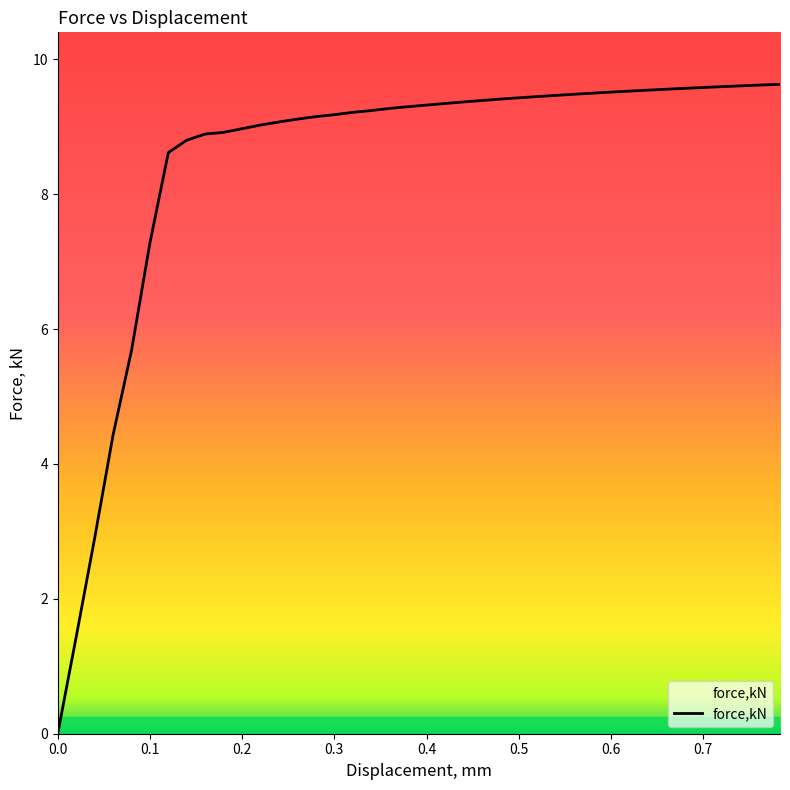

What is the greatest value displayed?

9.6